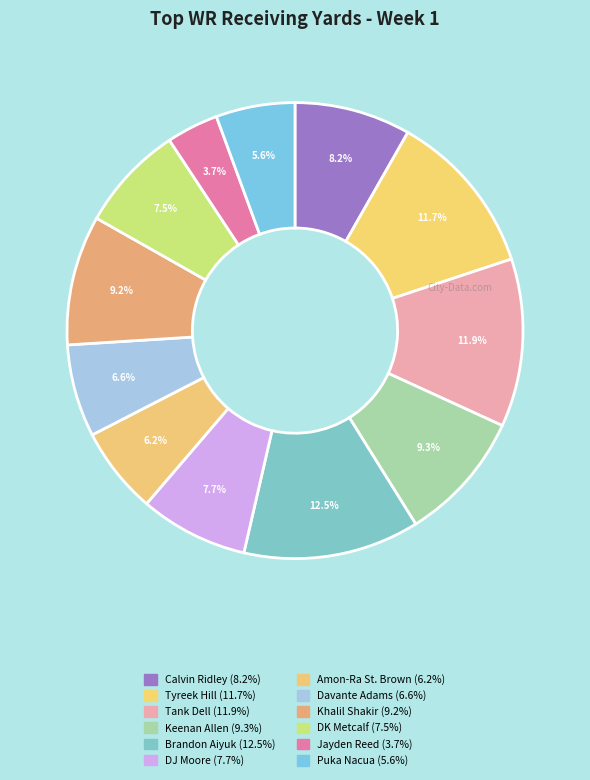

What is the ratio of the value at Keenan Allen to the value at Puka Nacua?

1.7